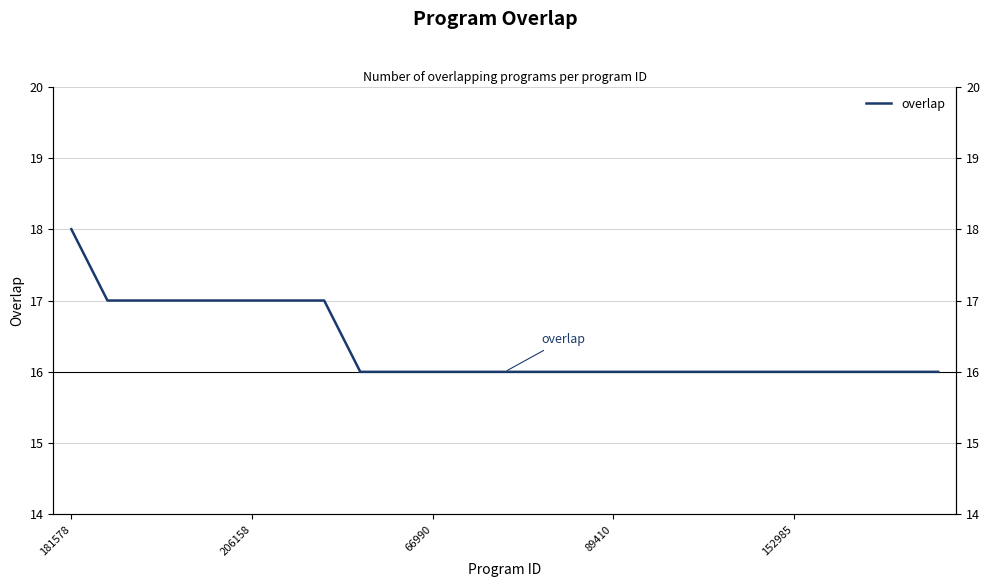

Between 23 and 15, which is larger?

23